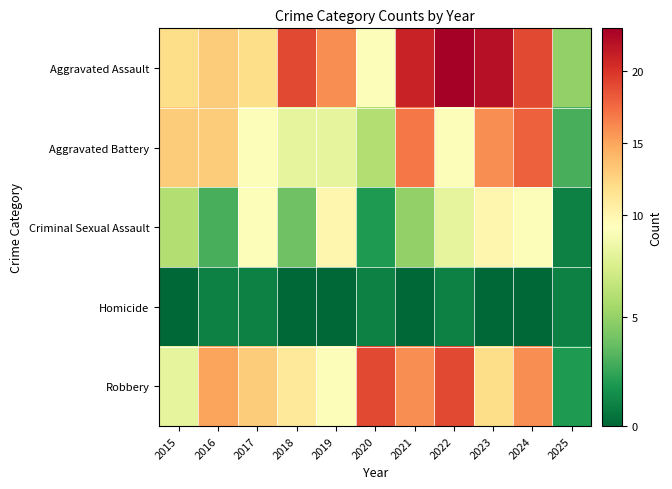

Reading left to right, transcribe all the data shown in this chart.

Aggravated Assault: 2015=12	2016=13	2017=12	2018=19	2019=16	2020=9	2021=21	2022=23	2023=22	2024=19	2025=5
Aggravated Battery: 2015=13	2016=13	2017=9	2018=8	2019=8	2020=6	2021=17	2022=9	2023=16	2024=18	2025=3
Criminal Sexual Assault: 2015=6	2016=3	2017=9	2018=4	2019=10	2020=2	2021=5	2022=8	2023=10	2024=9	2025=1
Homicide: 2015=0	2016=1	2017=1	2018=0	2019=0	2020=1	2021=0	2022=1	2023=0	2024=0	2025=1
Robbery: 2015=8	2016=15	2017=13	2018=11	2019=9	2020=19	2021=16	2022=19	2023=12	2024=16	2025=2